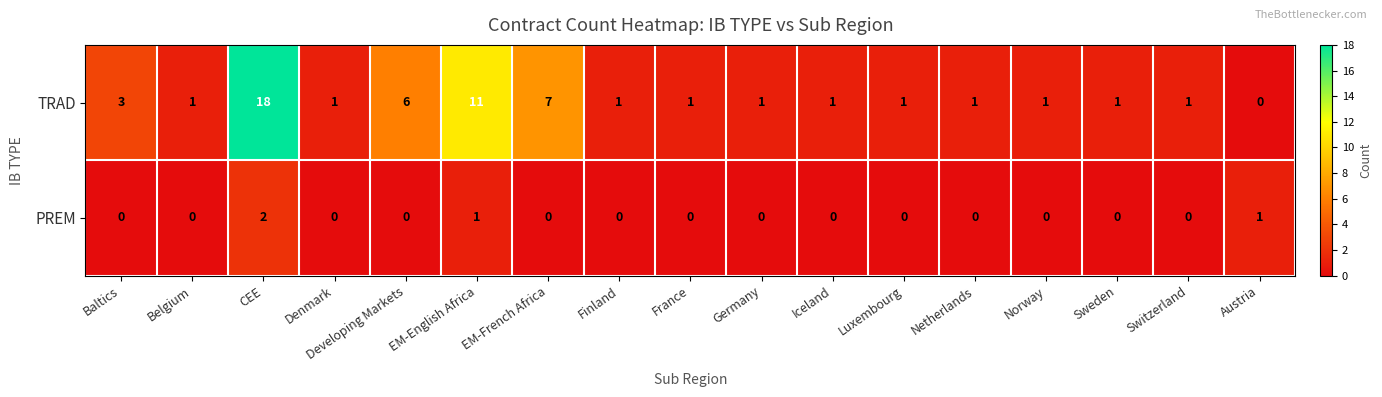

The value of TRAD at Austria is 0. True or false?

True